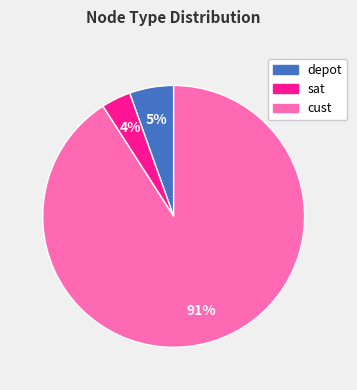

True or false: sat accounts for 4% of the total.

True